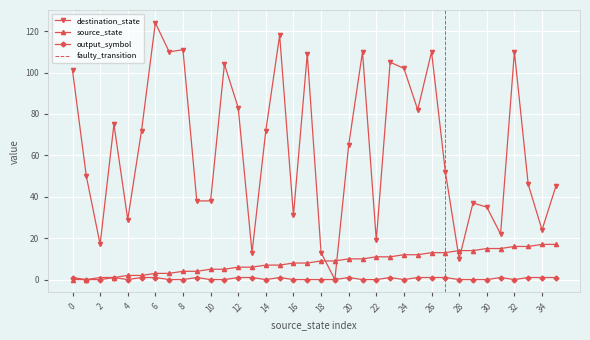

In destination_state, how many points are higher than both neighbors (excluding endpoints)?

11